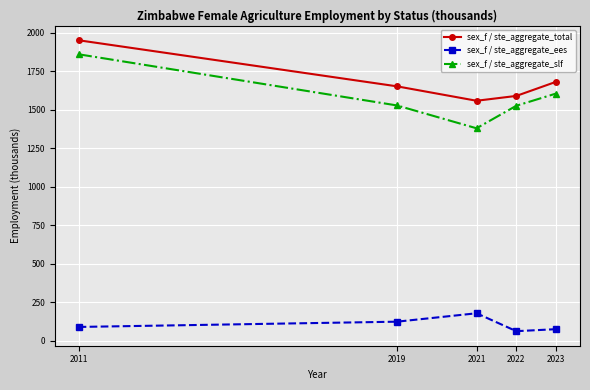

The value of sex_f / ste_aggregate_total at 2011 is 2630.5. True or false?

False